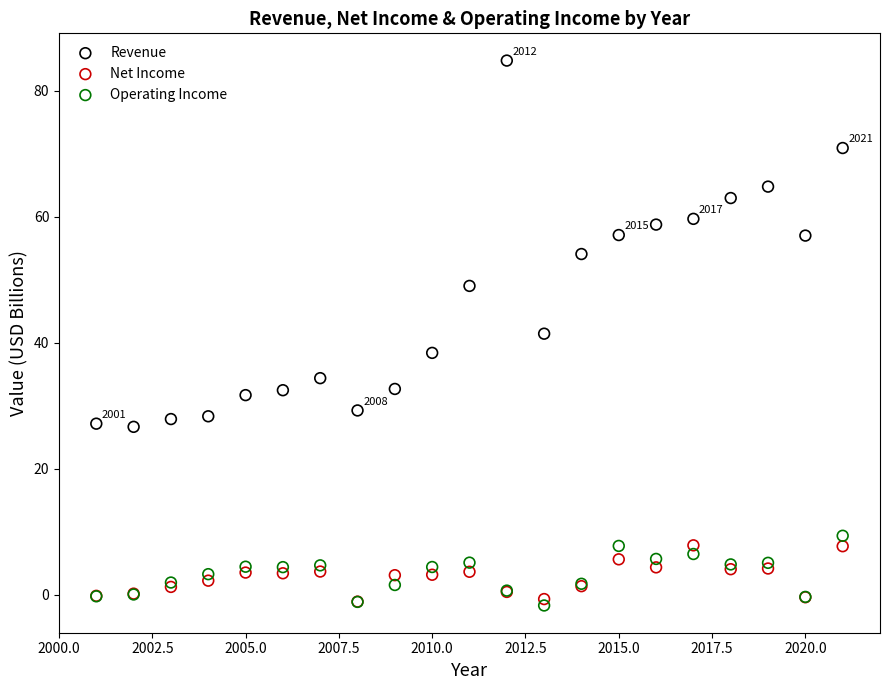

What are all the series names shown in the legend?

Revenue, Net Income, Operating Income